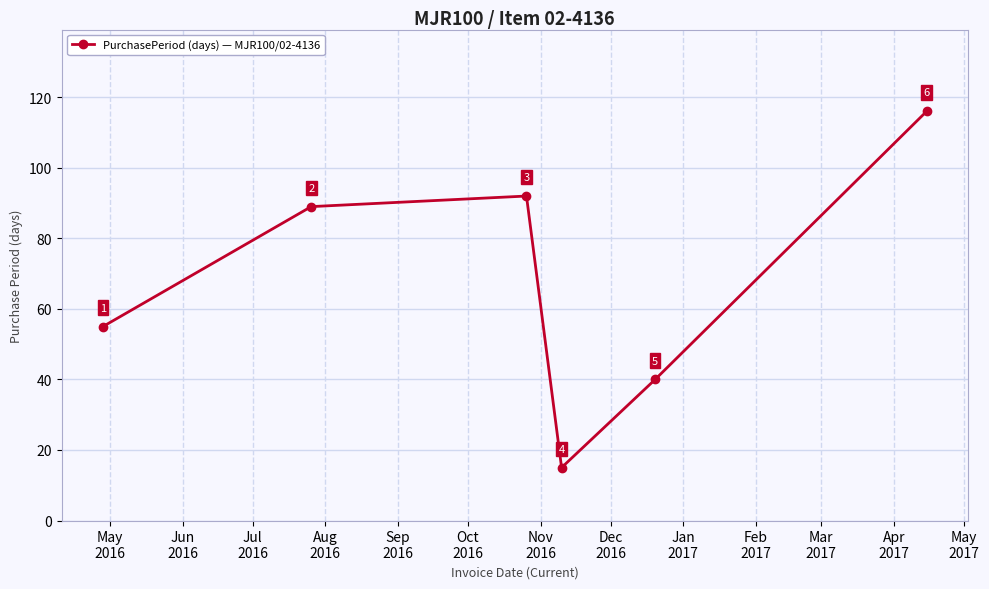

What is the difference between the maximum and minimum values?

101